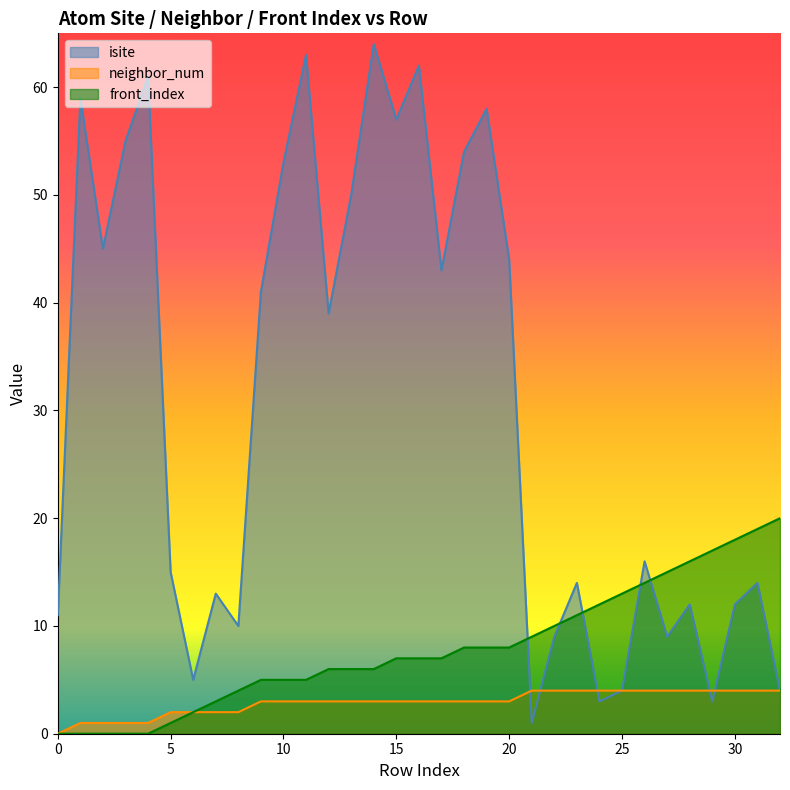

What is the difference between the neighbor_num values at 4 and 32?

3